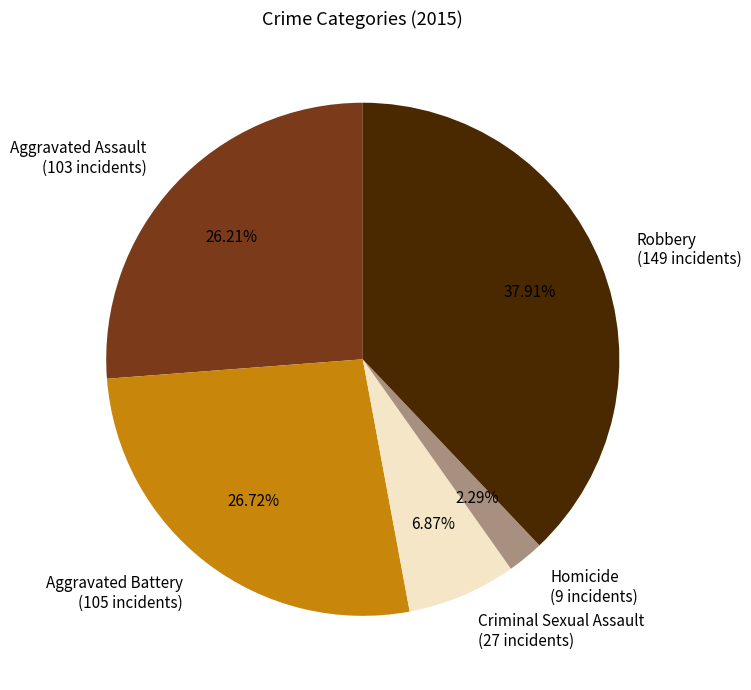

To the nearest percent, what is the combined percentage of Aggravated Assault and Aggravated Battery?

53%